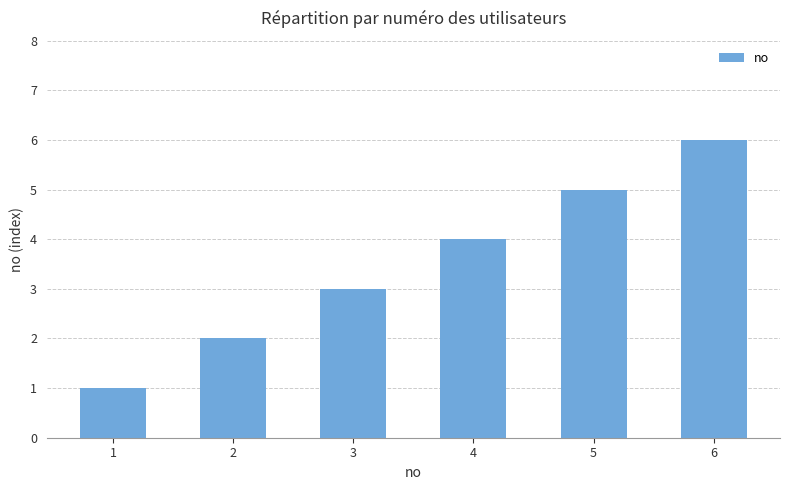

What is the change in value from 1 to 2?

+1